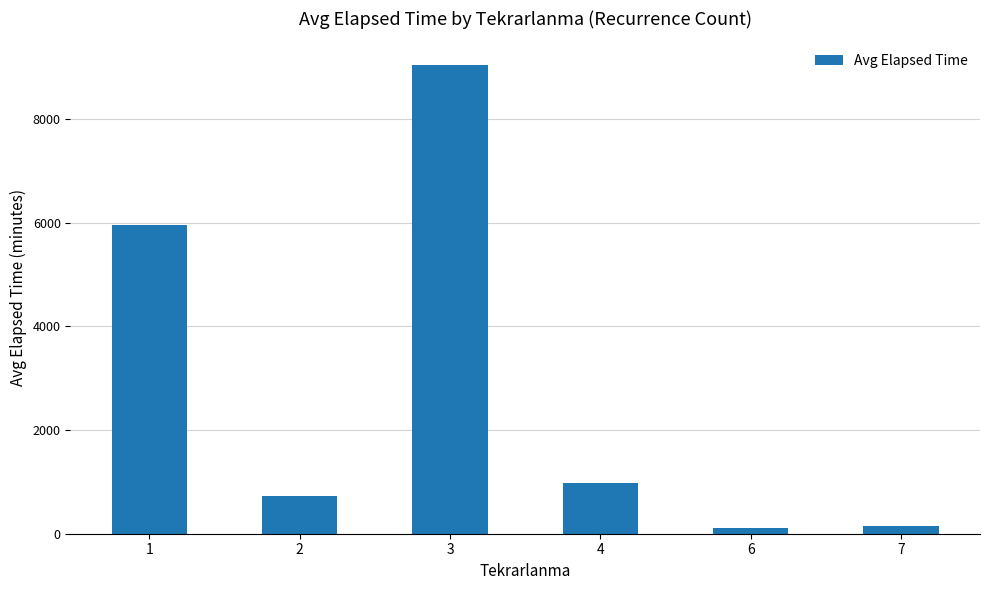

Reading right to left, list all the values displayed in this chart.

150.0	105.0	971.7	9046.5	730.4	5961.8